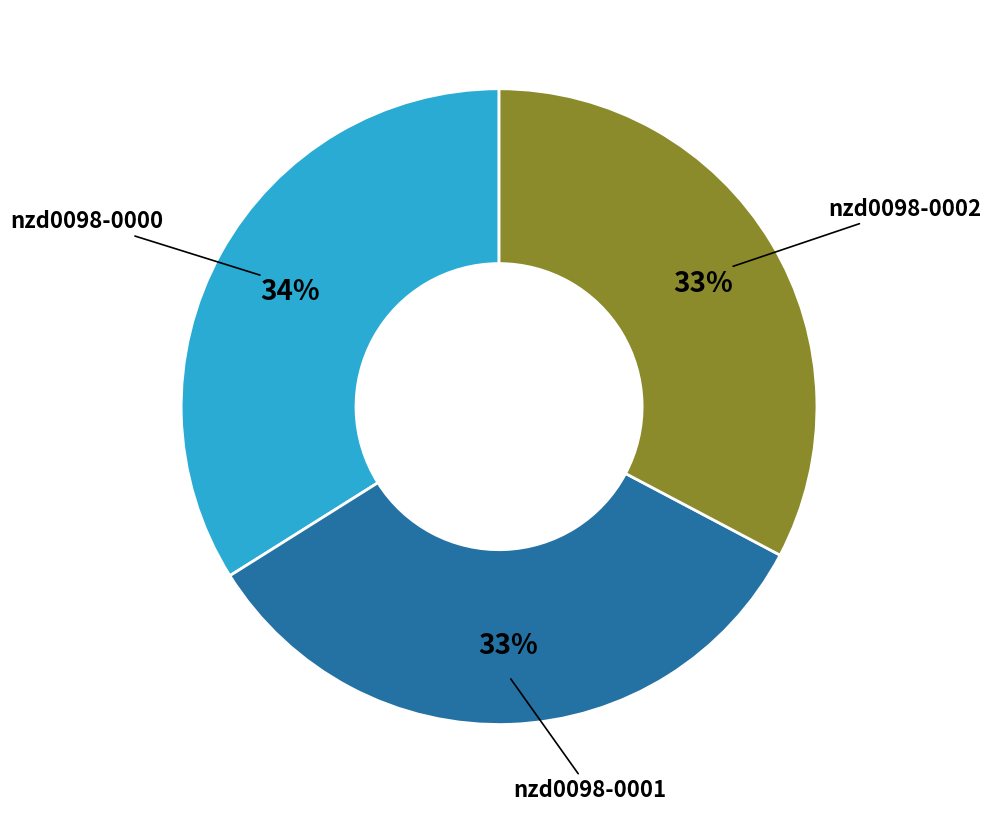

How many slices are in this pie chart?

3